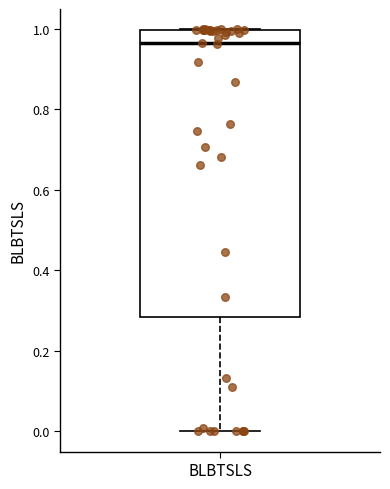

Where does the lower whisker of the box for BLBTSLS end on the y-axis? The values are not printed on the chart, so give them approximately, as read against the axis.

0.00